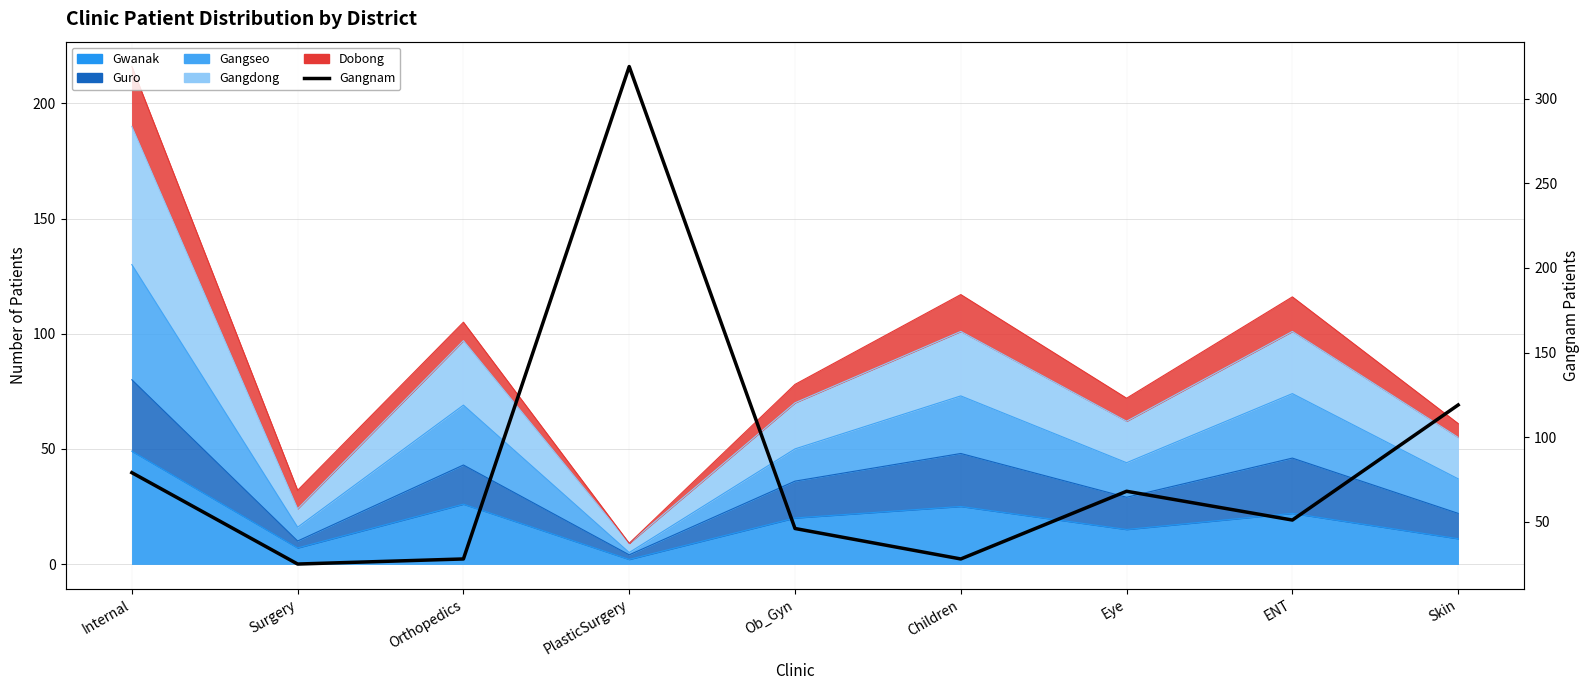

Approximately how many times larger is the value at Internal compared to Surgery?

3.2